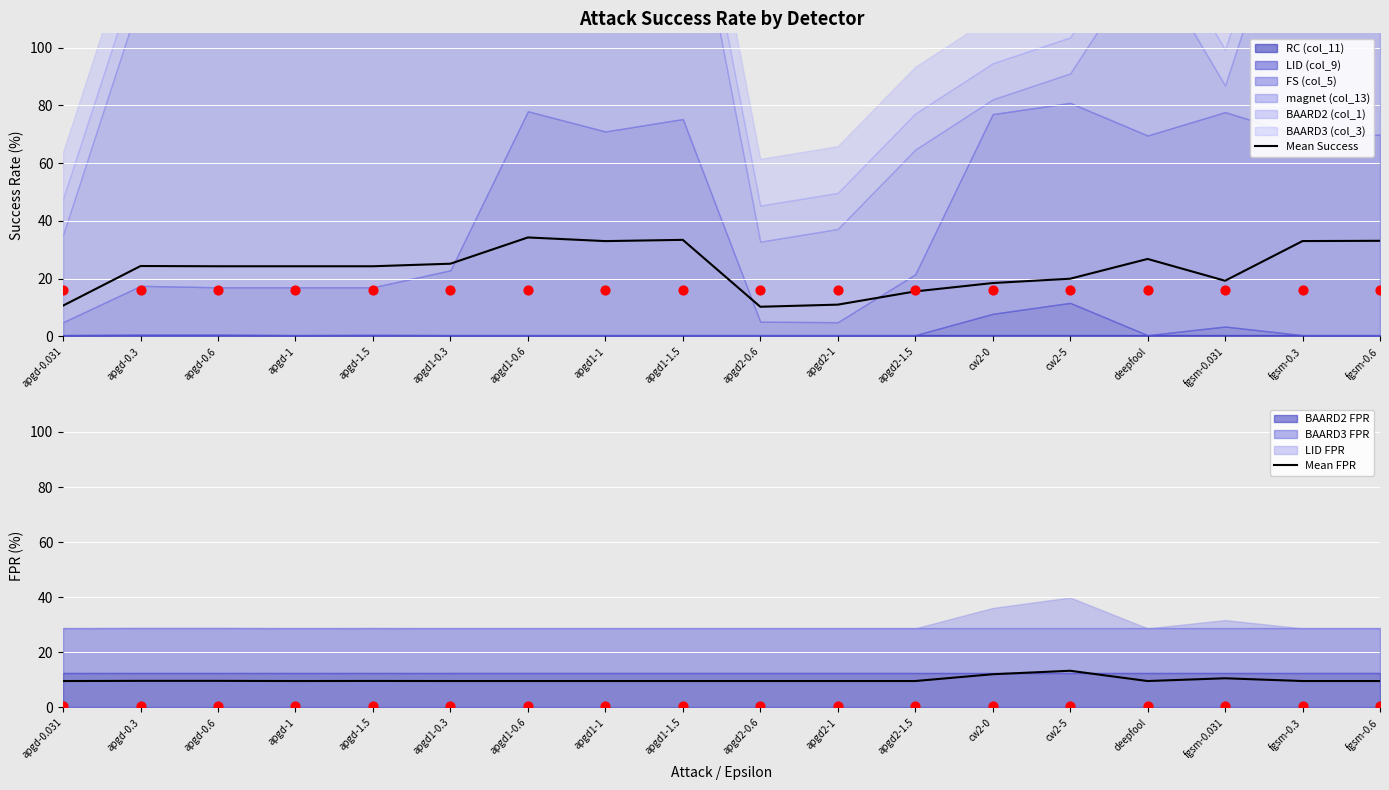

At how many categories does at least one series exceed 28?

5